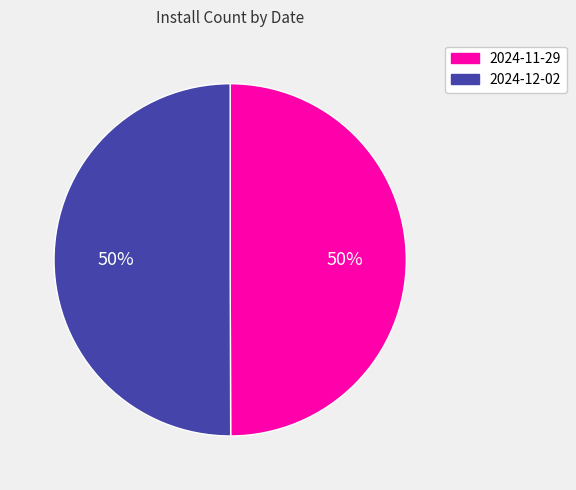

How many slices are in this pie chart?

2